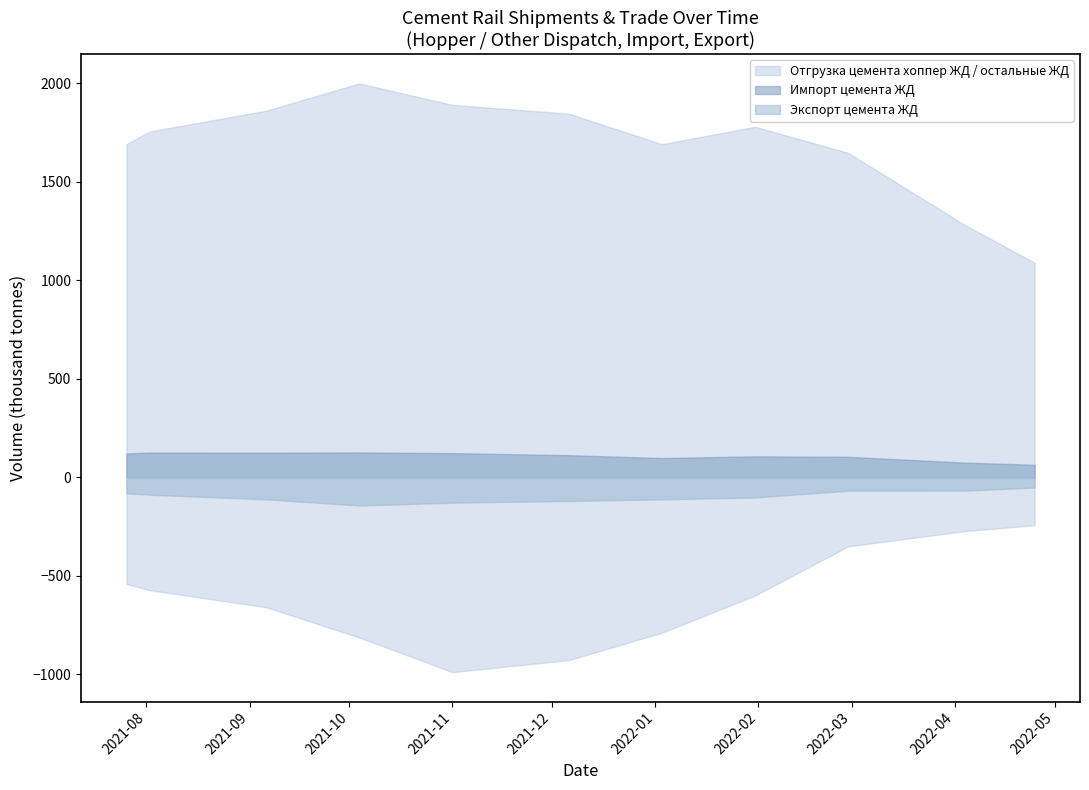

True or false: Отгрузка цемента хоппер ЖД has more than 1 interior local peaks.

True